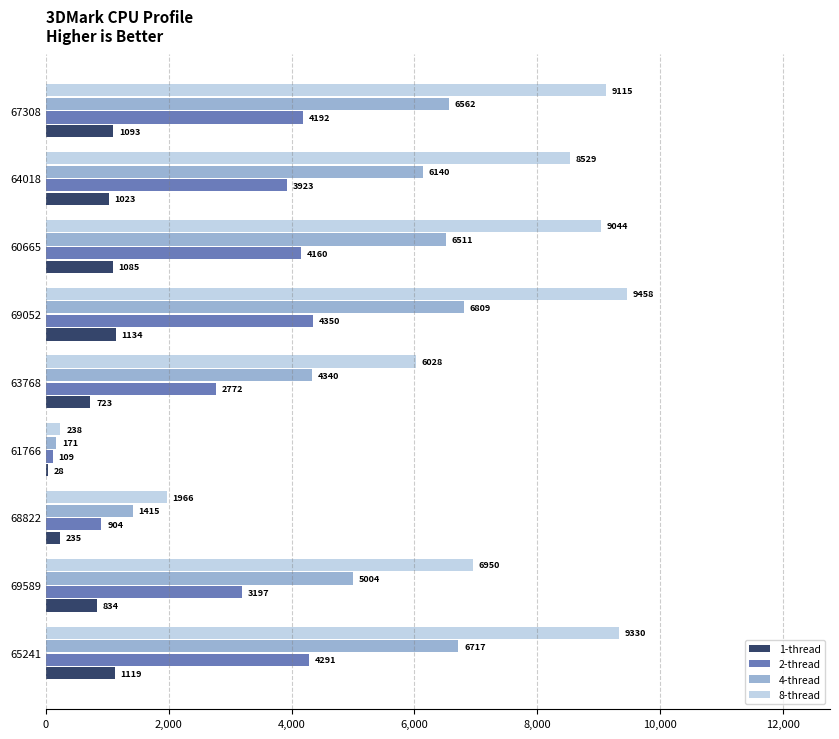

What value does the 2-thread series have at 67308?

4192.9